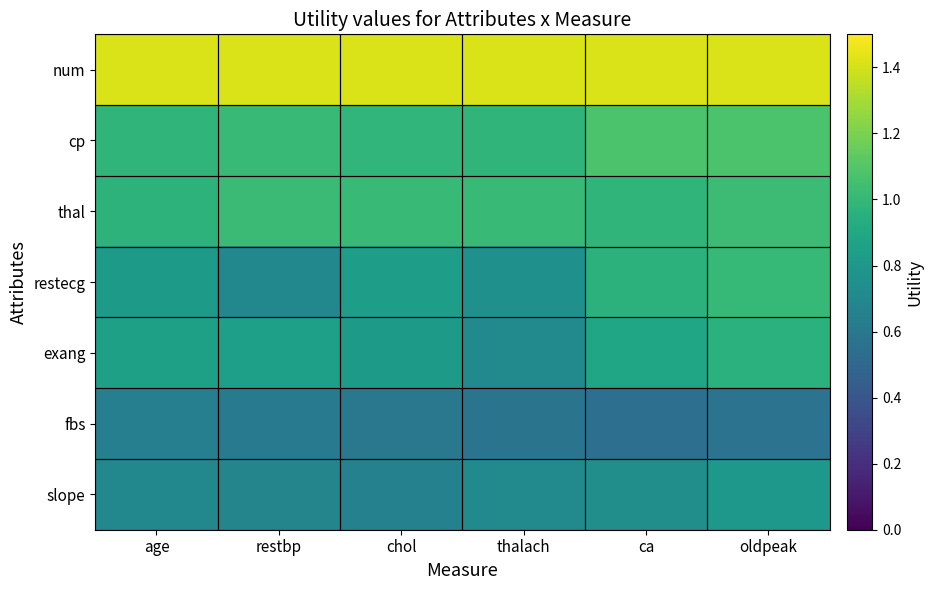

Between chol and oldpeak, which is larger?

chol